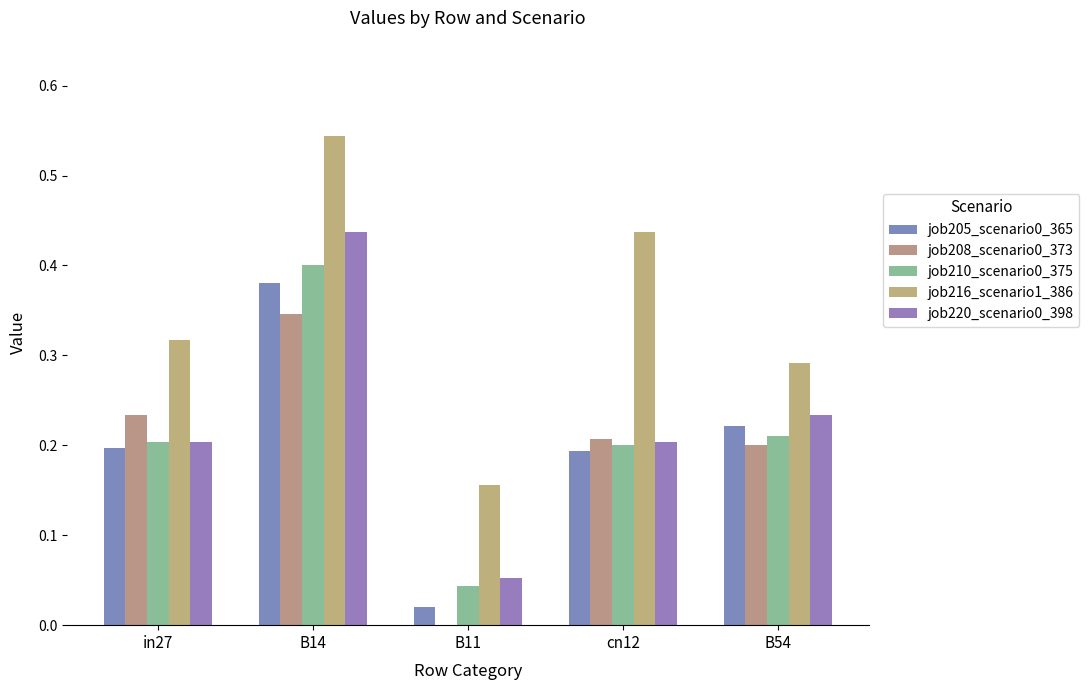

At which category is the sum across all series the highest?

B14